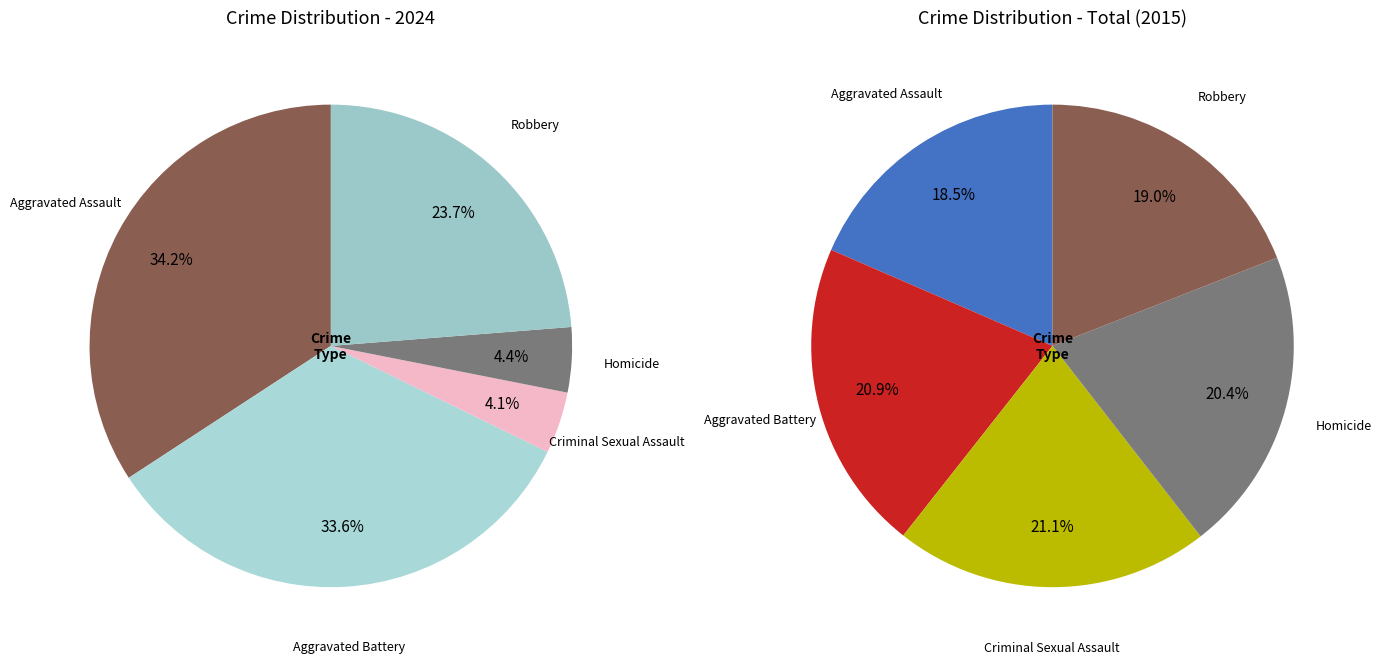

True or false: Homicide accounts for 20% of the total.

True